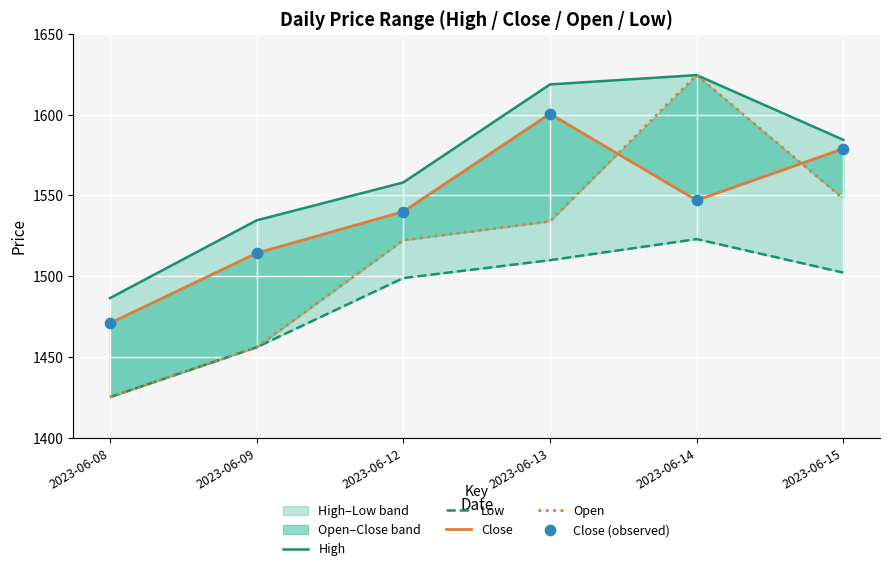

Is the value of Close at 2023-06-12 greater than the value of Low at 2023-06-09?

Yes